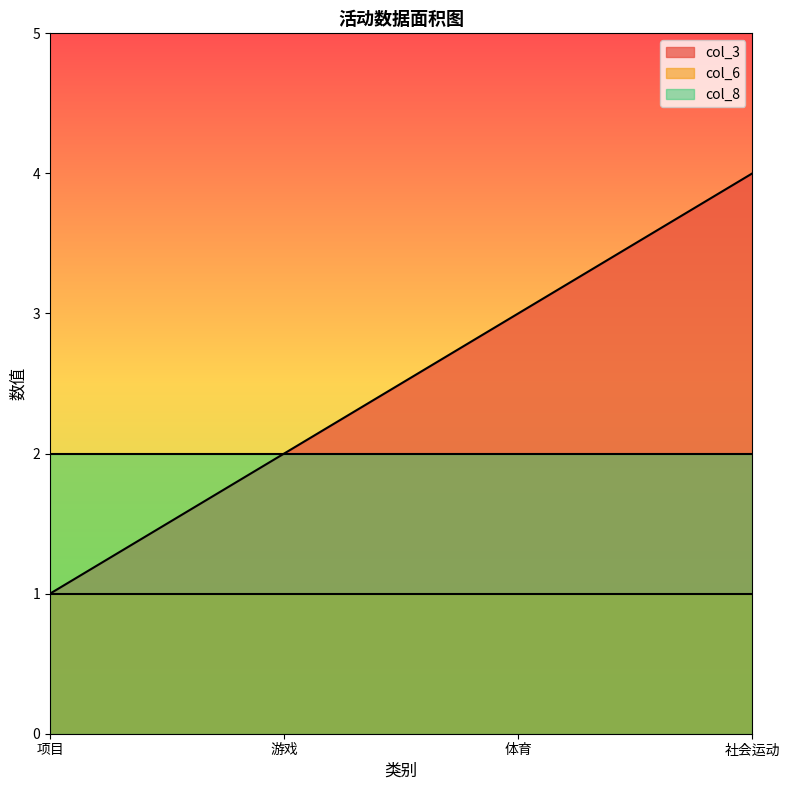

List the labels in order of col_3 value, largest first.

社会运动, 体育, 游戏, 项目